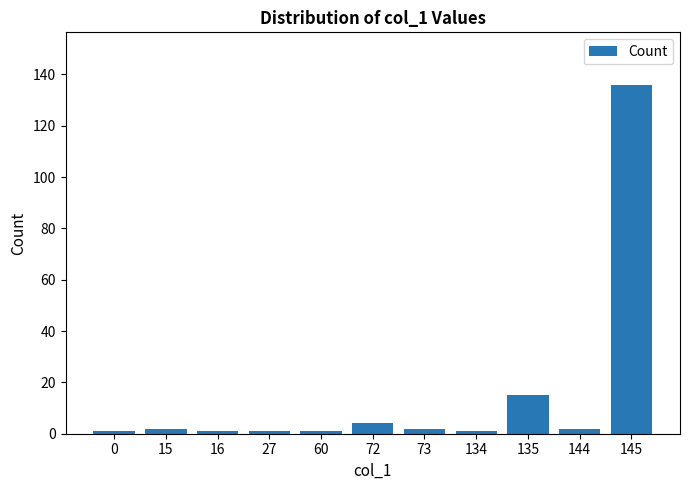

What is the value of the 4th bar from the left?

1